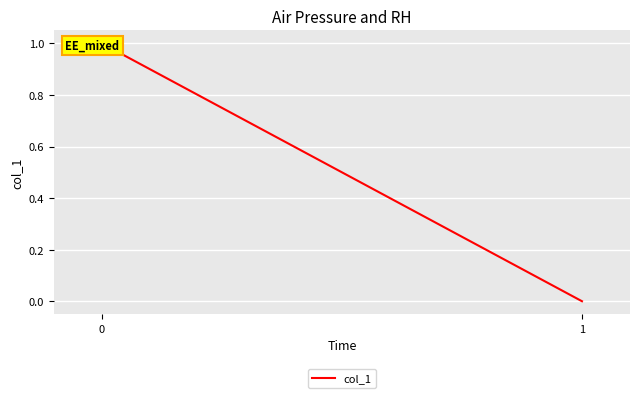

Reading left to right, what are all the values shown in this chart?

1	0